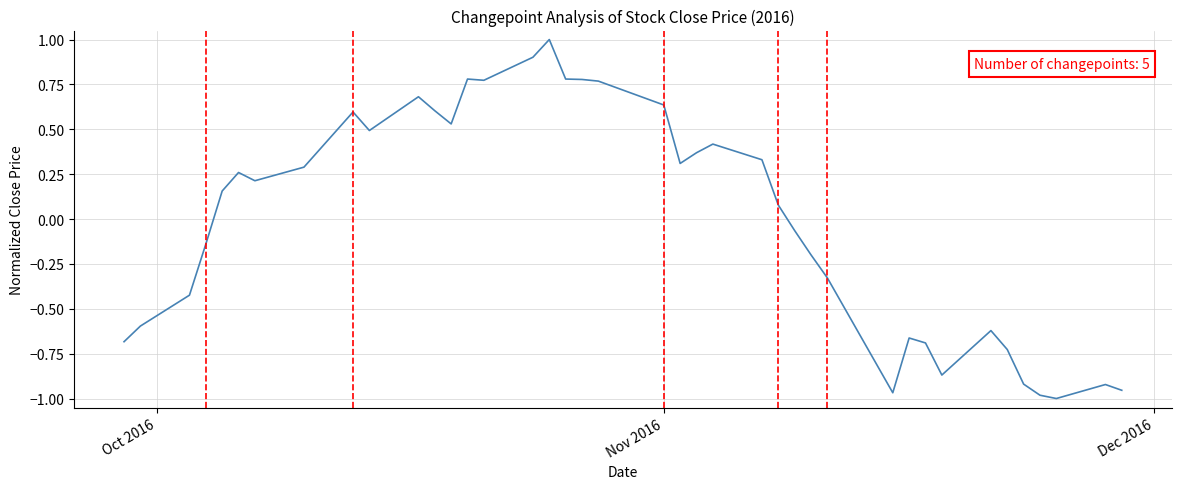

What is the greatest value displayed?

1.0